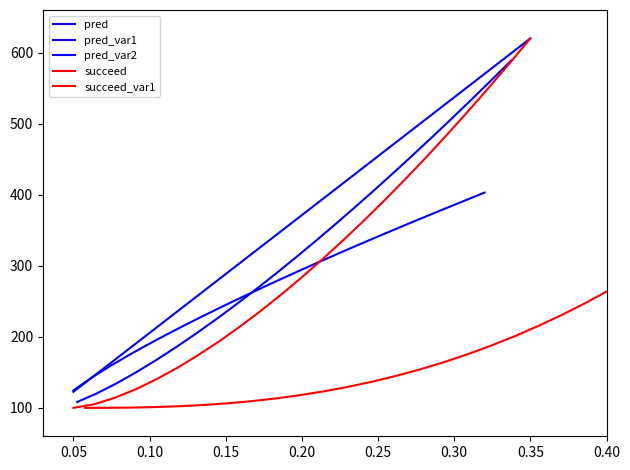

What is the value of the pred_var2 point at the 19th from the left?

360.1